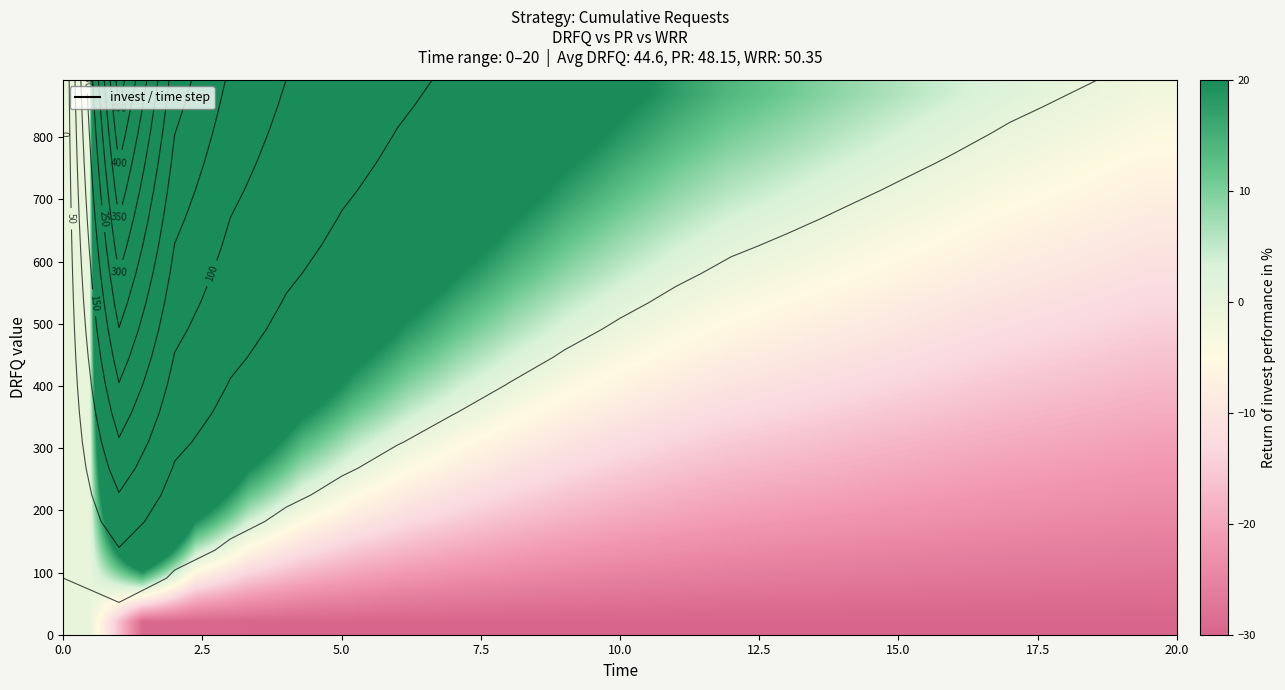

What is the minimum value shown in the chart?

-30.0